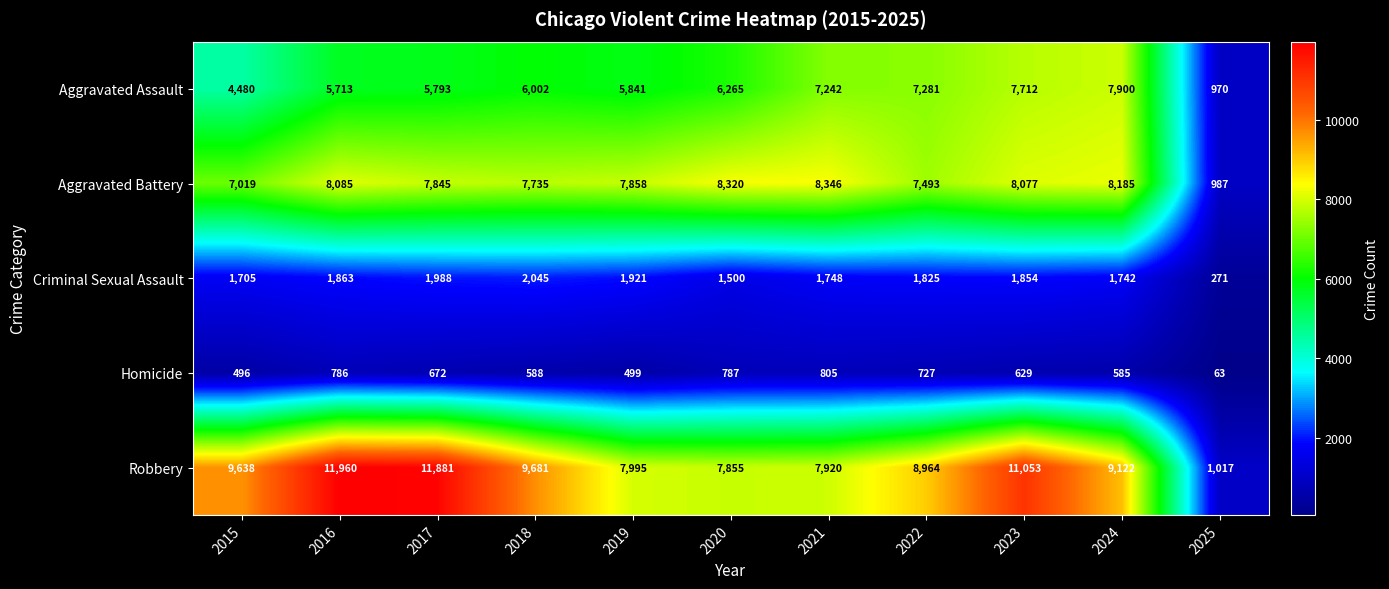

Which category has the highest value in the Aggravated Assault series?

2024